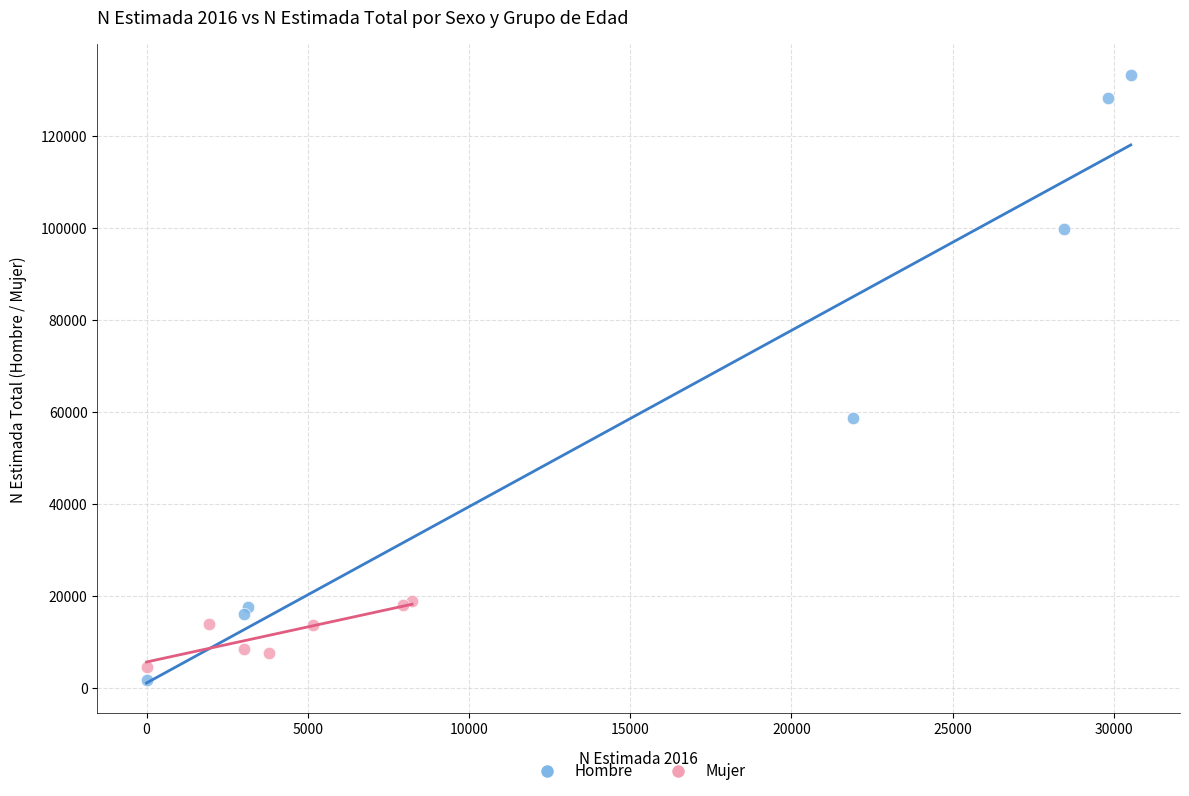

Which series reaches the maximum Y coordinate?

Hombre